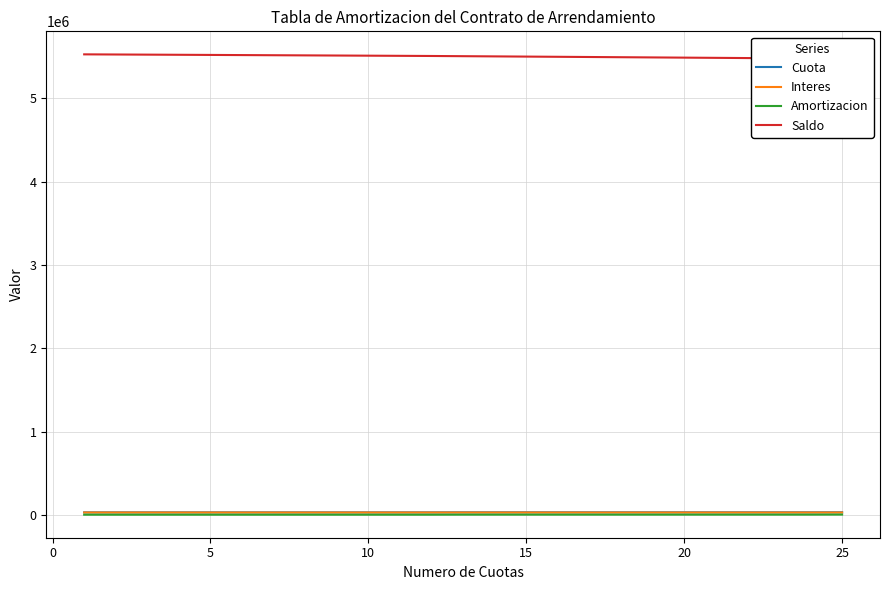

True or false: Saldo has more than 1 interior local peaks.

False